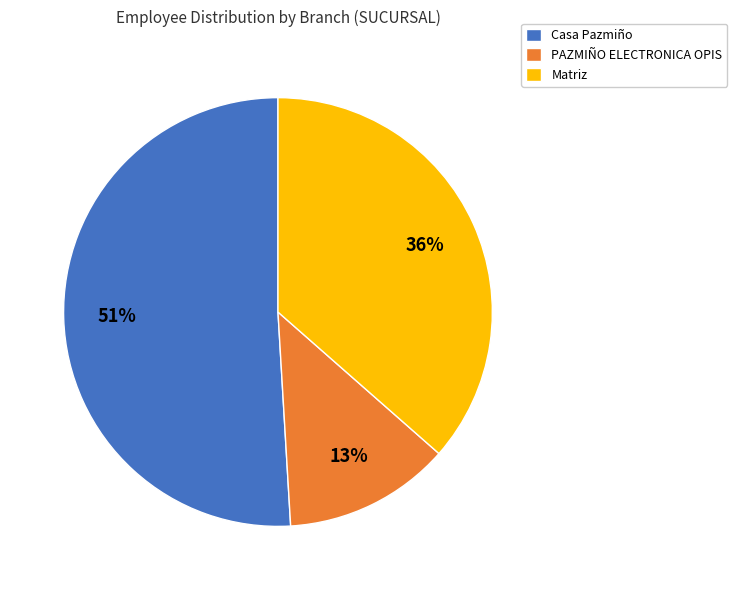

Do Matriz and PAZMIÑO ELECTRONICA OPIS together represent more than half of the pie?

No